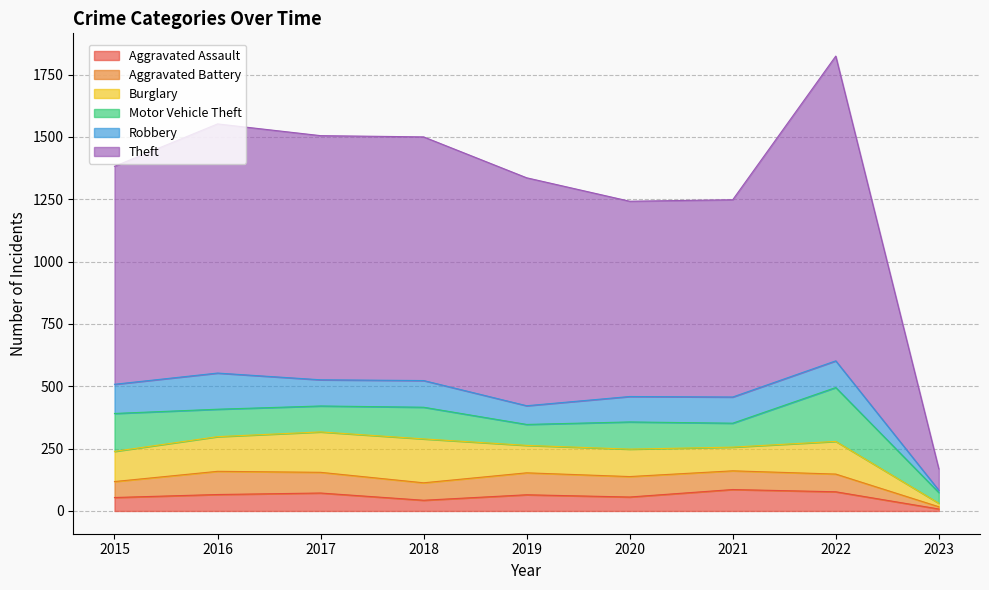

How many values in the Aggravated Battery series are below 75?

4